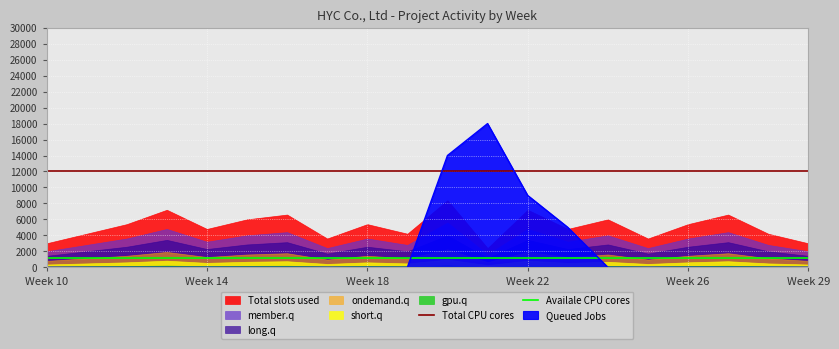

True or false: Availale CPU cores and Total CPU cores cross at least once.

False